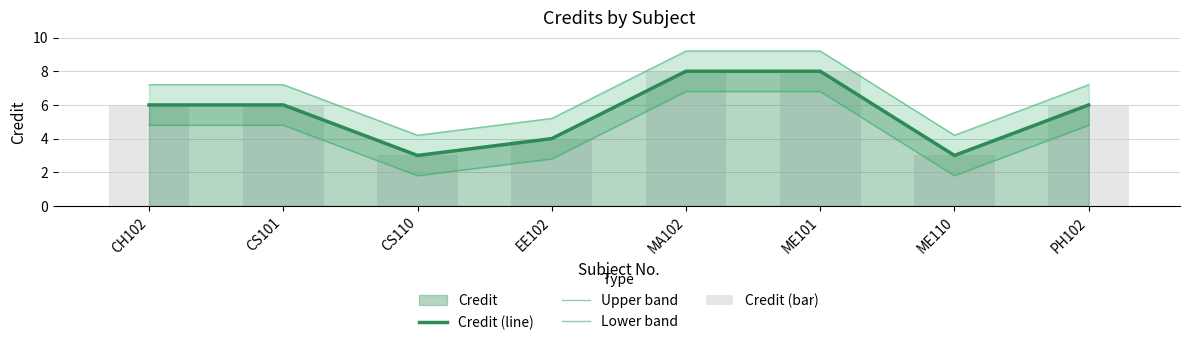

The Credit (bar) series shows 6.0 at PH102. True or false?

True